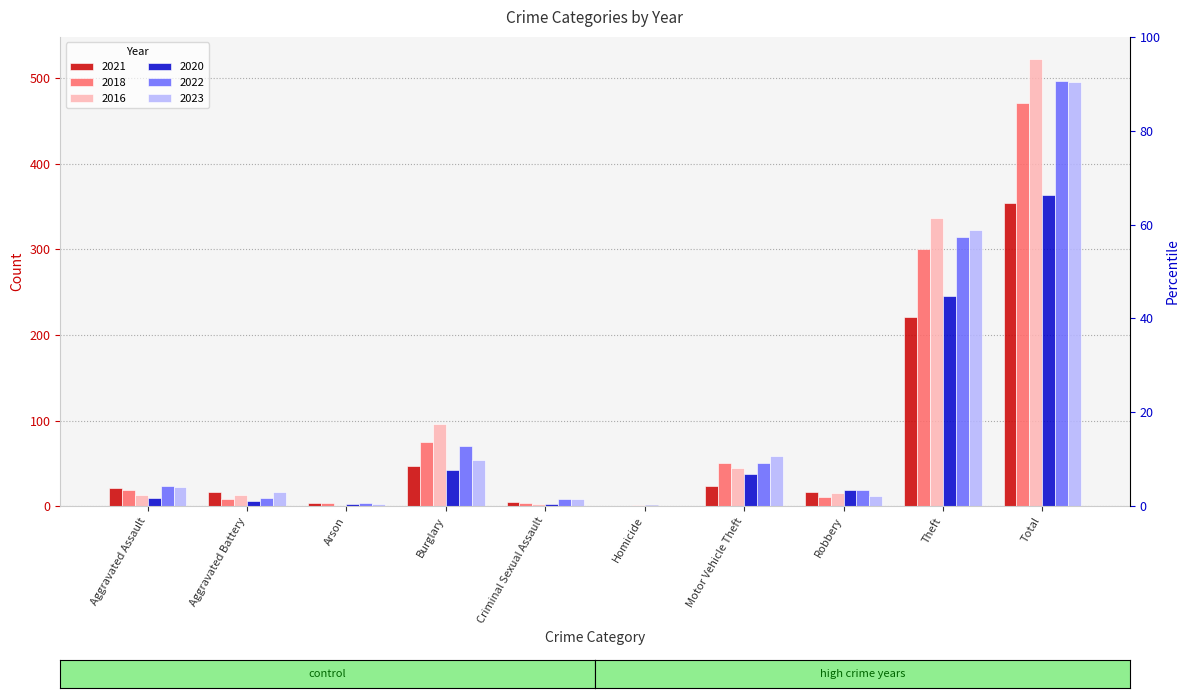

Which series has the largest range (max minus min)?

2016